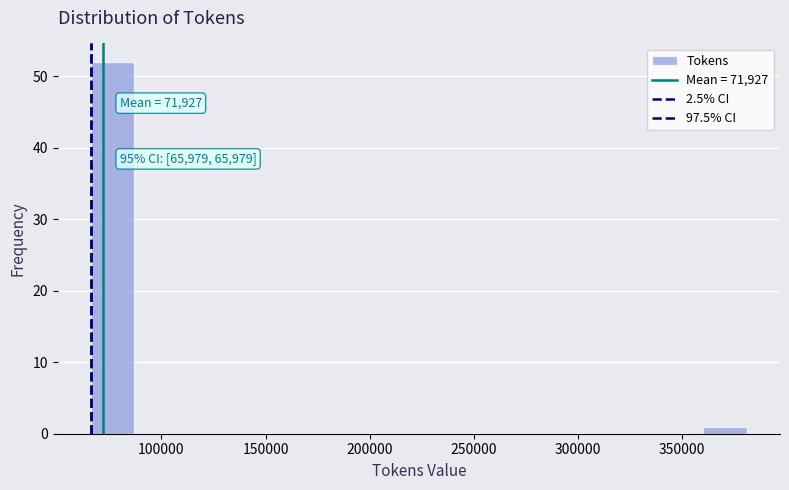

Over which range of the x-axis is the bar tallest?

65000 to 85000